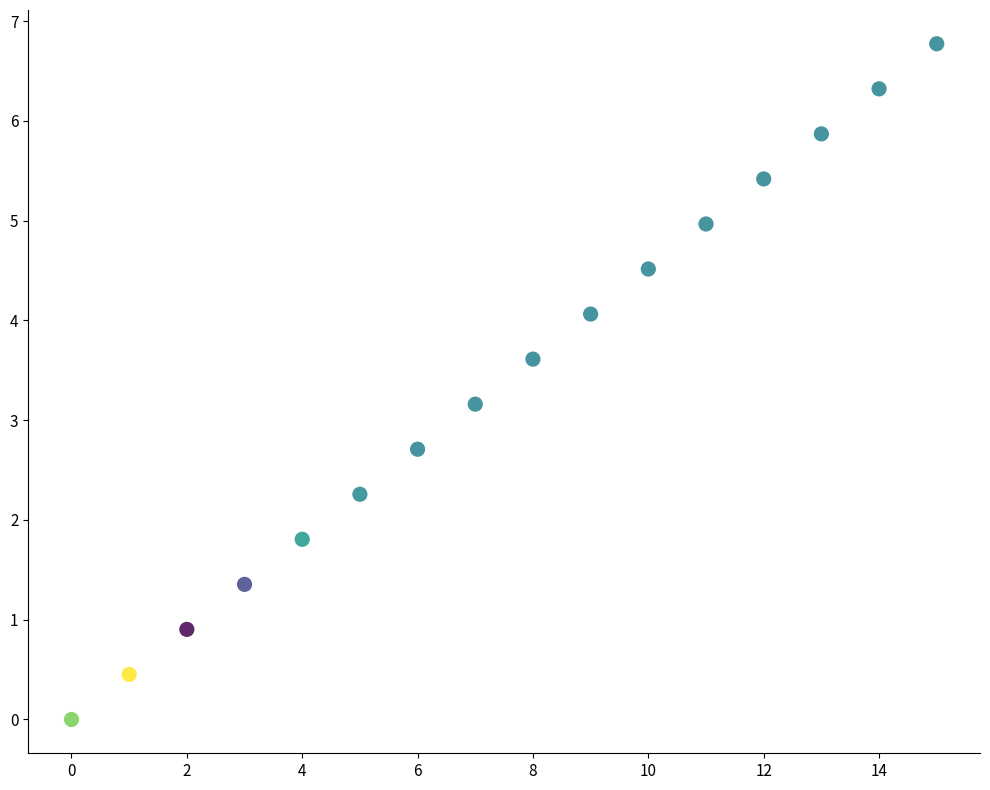

What Y value in the scatter plot is closest to 3?

3.2